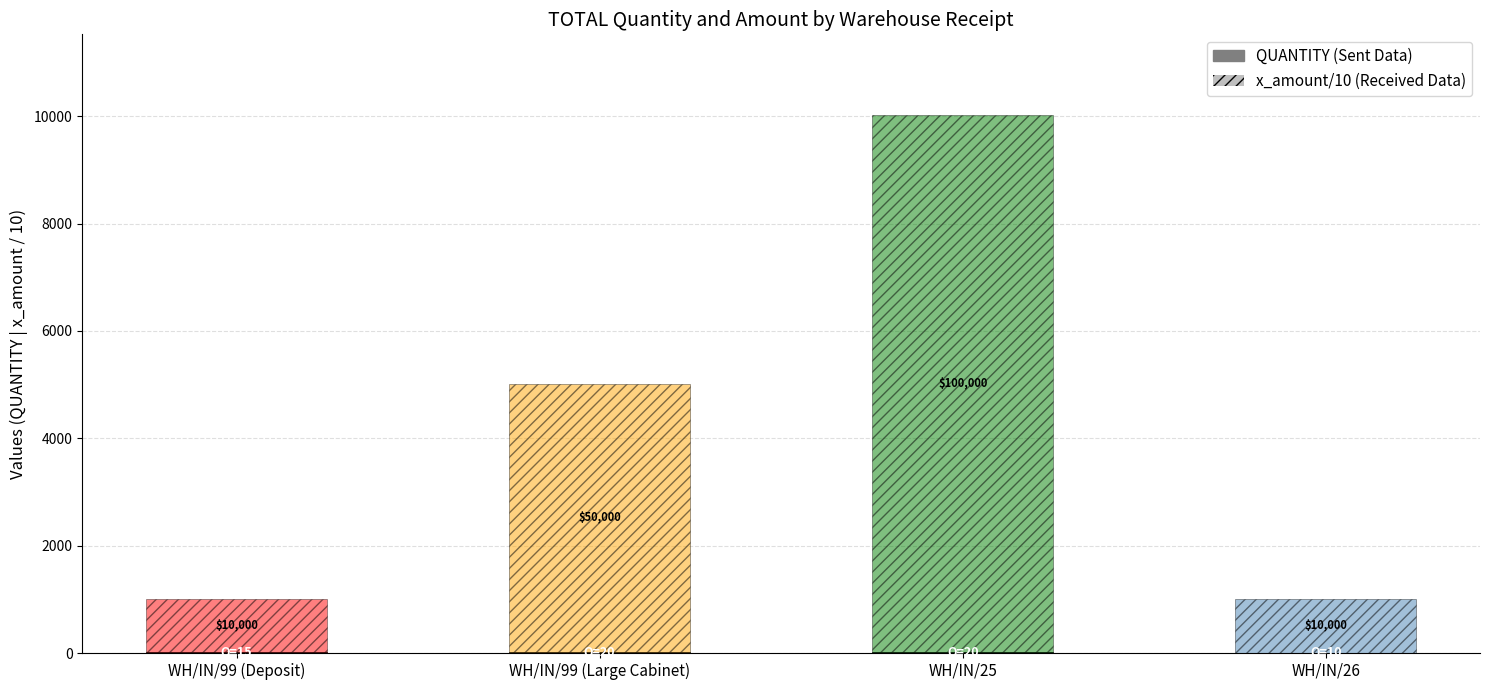

What is the label of the 2nd bar from the left?

WH/IN/99 (Large Cabinet)